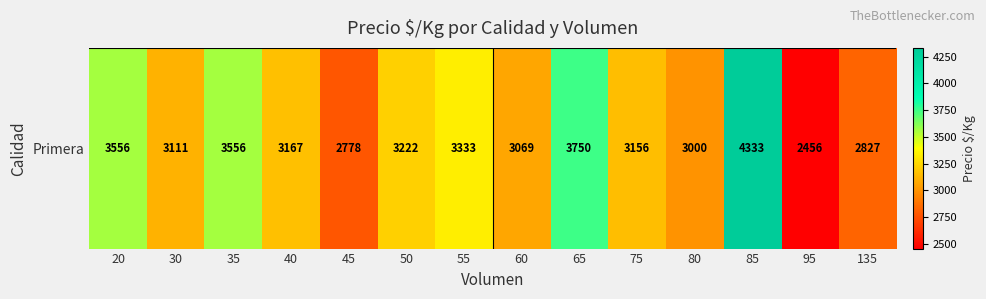

The value at 80 is 3000. True or false?

True